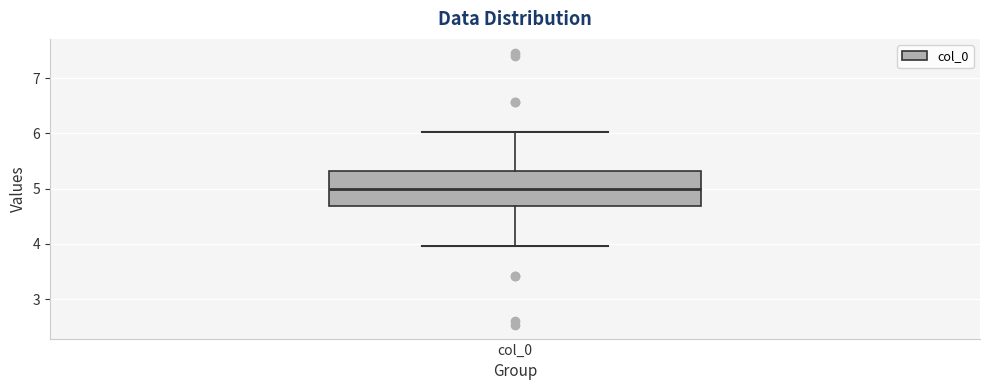

Read this box plot against the y-axis: the position of the median line, the range covered by the box, and the ends of both whiskers. The values are not printed on the chart, so give them approximately, as read against the axis.

median 5.0, box 4.7 to 5.3, whiskers 4.0 to 6.0